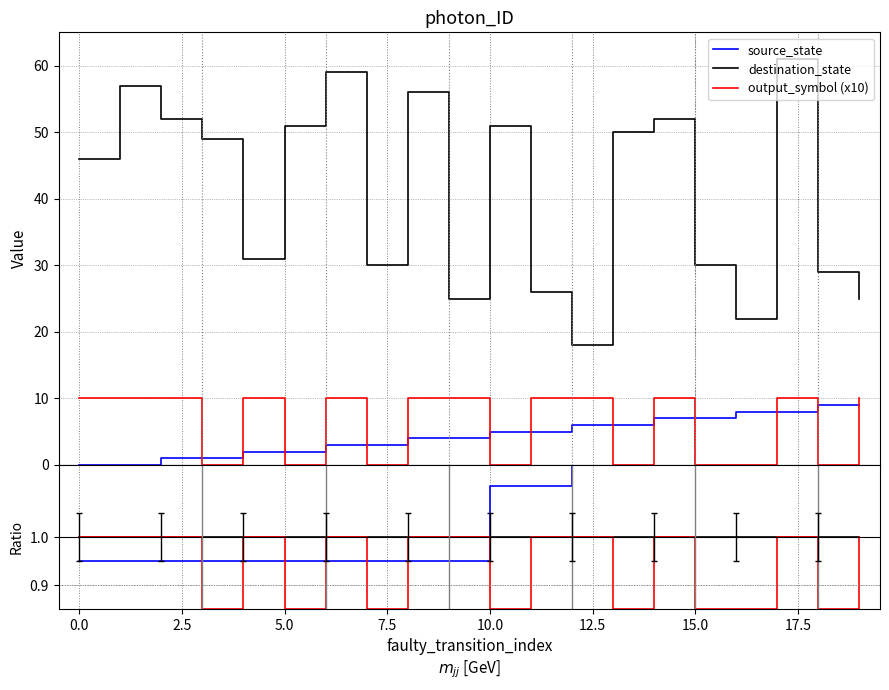

What is the minimum value for destination_state?

18